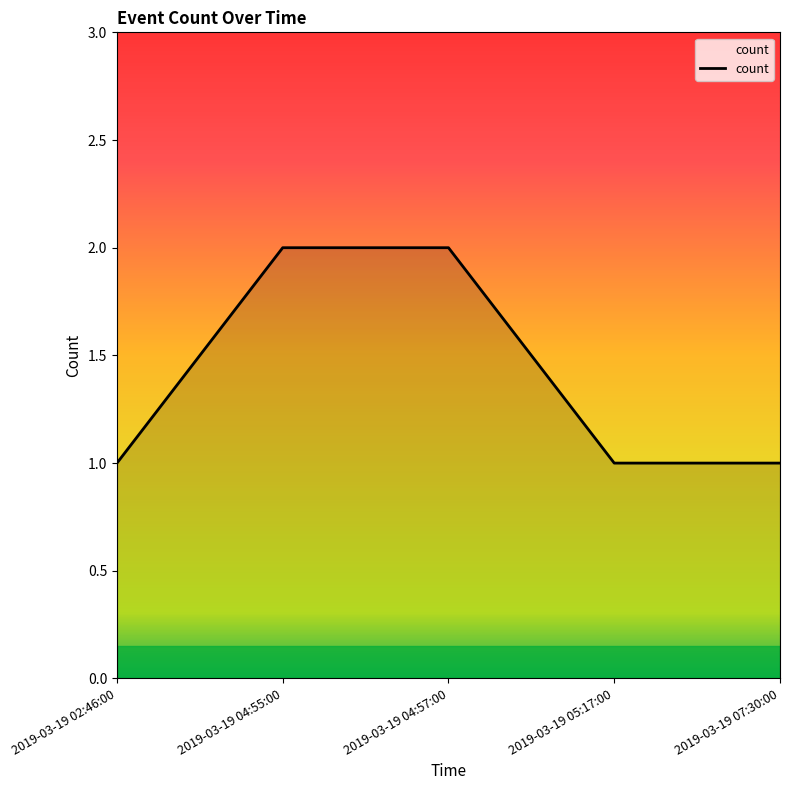

Reading left to right, what are all the values shown in this chart?

2019-03-19 02:46:00=1	2019-03-19 04:55:00=2	2019-03-19 04:57:00=2	2019-03-19 05:17:00=1	2019-03-19 07:30:00=1